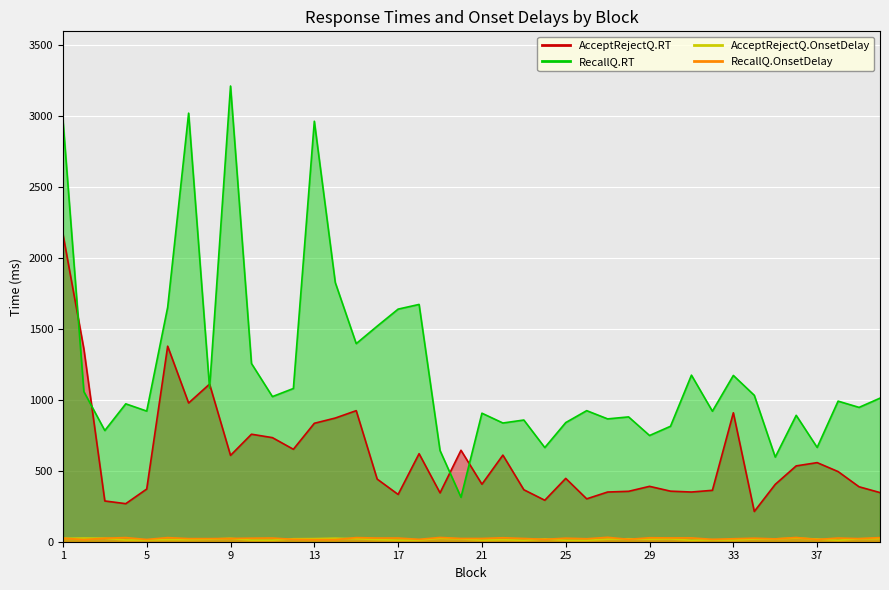

At which category does AcceptRejectQ.RT reach its first local peak?

6